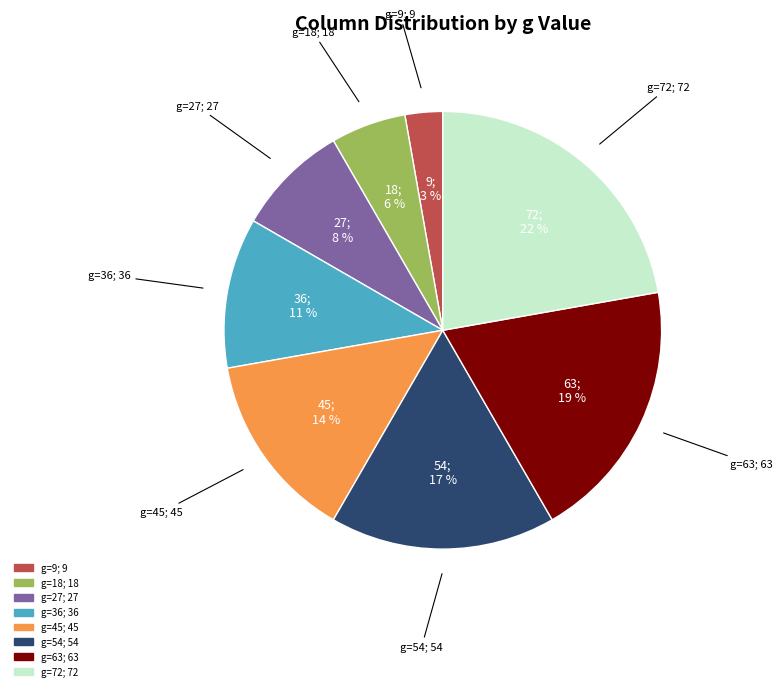

To the nearest percent, what is the average slice percentage?

12%